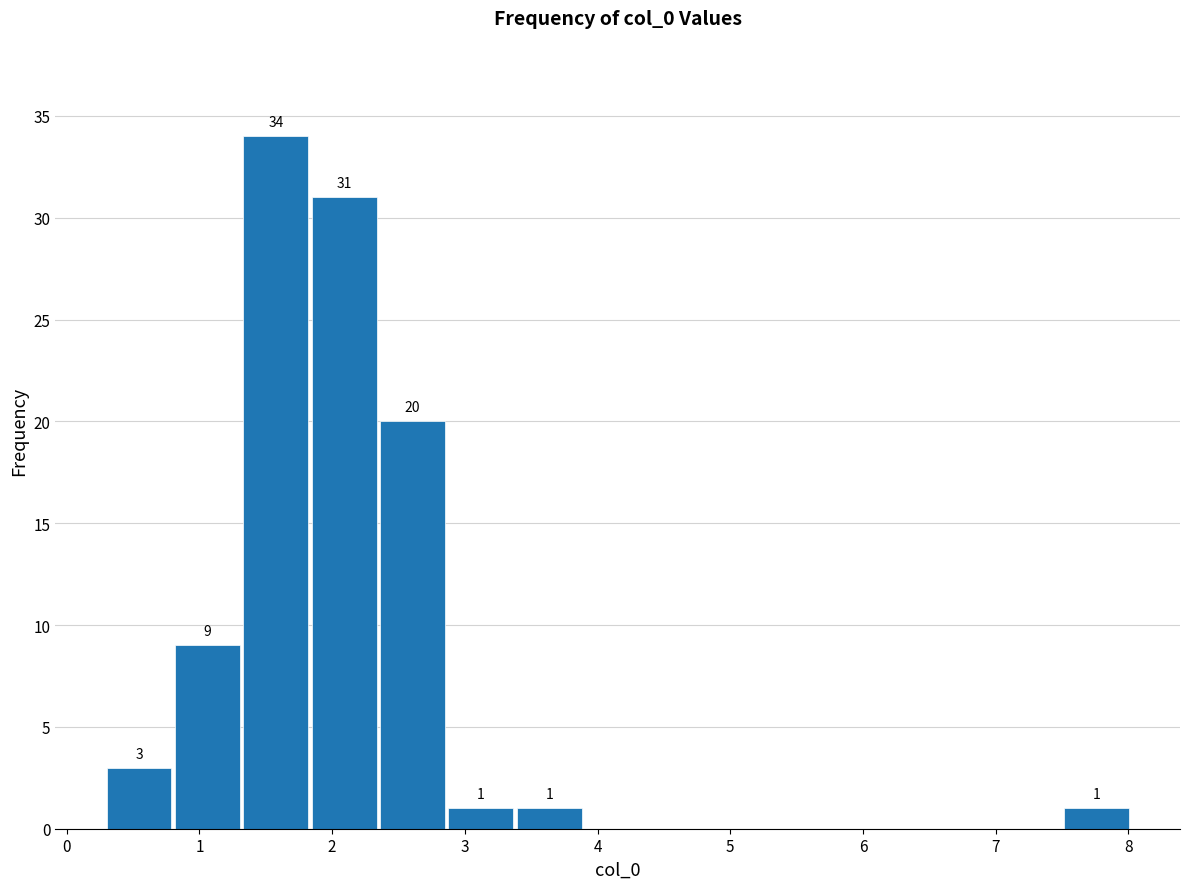

Over which range of the x-axis is the bar tallest?

1.3 to 1.8